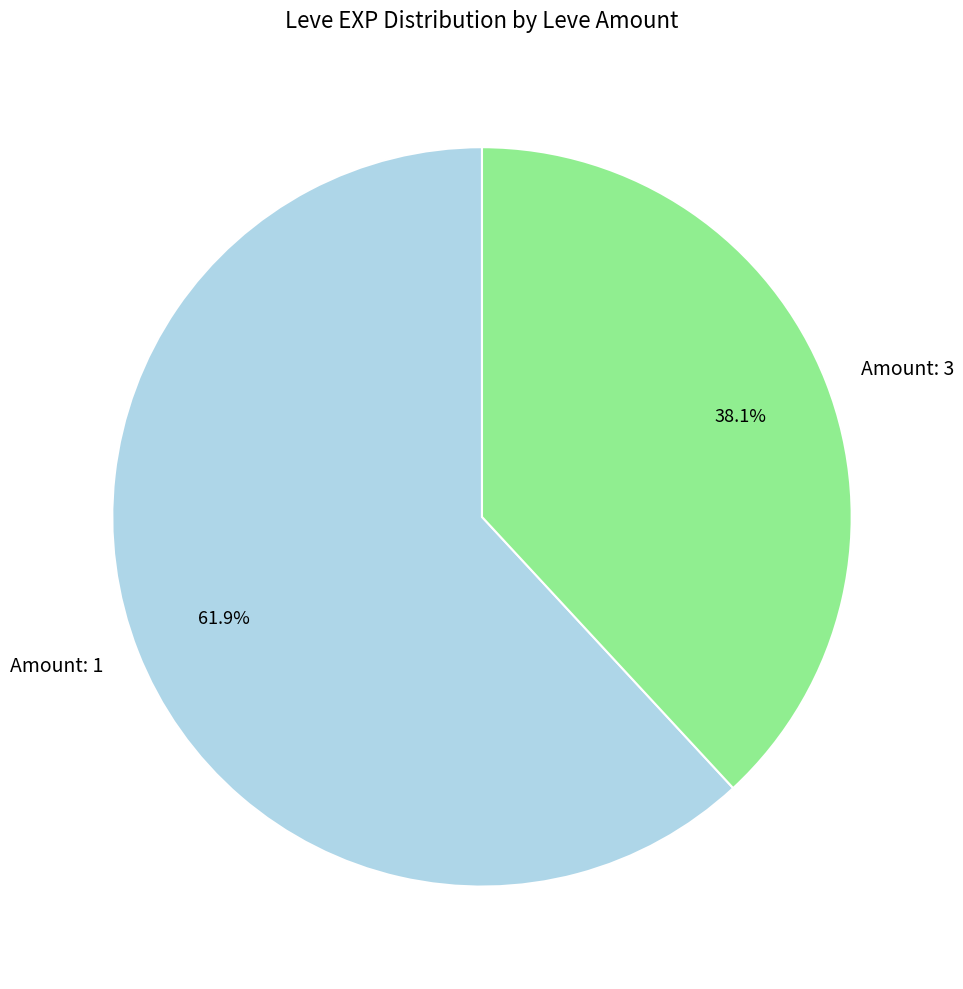

Is there any slice that represents more than half of the pie?

Yes